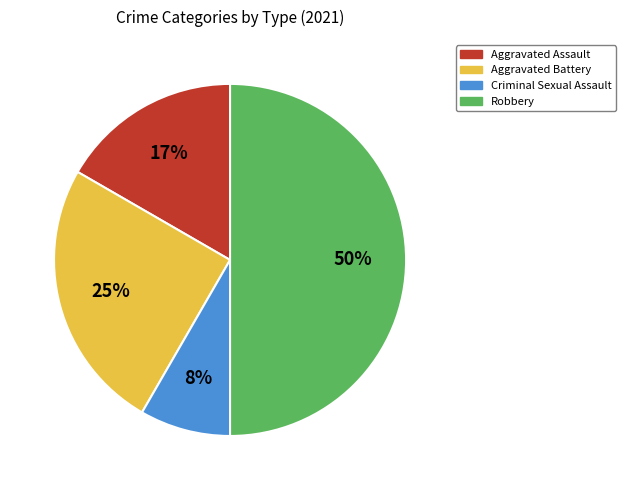

True or false: Criminal Sexual Assault accounts for 8% of the total.

True